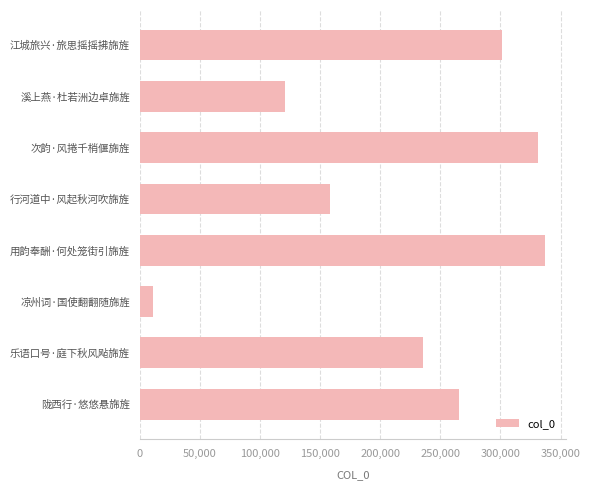

Rank the categories by value from highest to lowest.

用韵奉酬·何处笼街引旆旌, 次韵·风捲千梢偃旆旌, 江城旅兴·旅思摇摇拂旆旌, 陇西行·悠悠悬旆旌, 乐语口号·庭下秋风飐旆旌, 行河道中·风起秋河吹旆旌, 溪上燕·杜若洲边卓旆旌, 凉州词·国使翻翻随旆旌